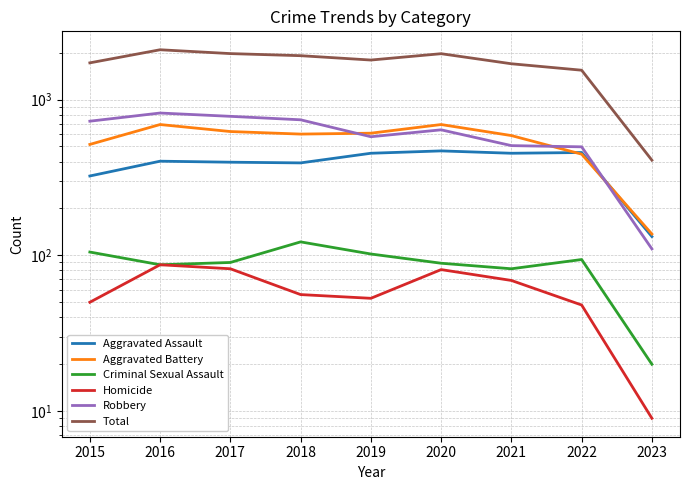

What is the value of the Homicide point at the 1st from the left?

50